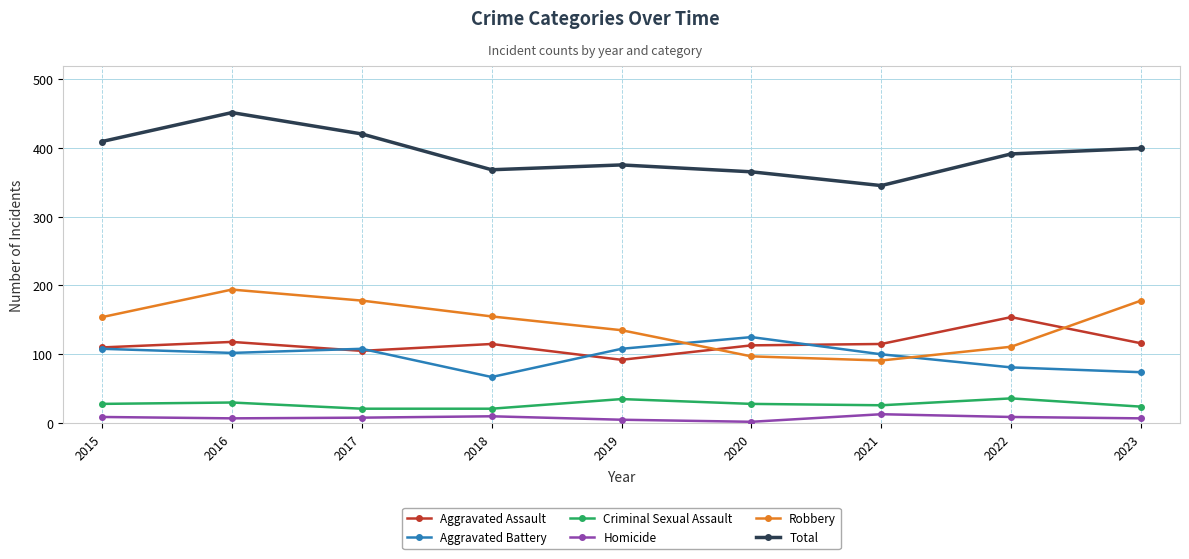

Which category has the highest value across all series?

2016